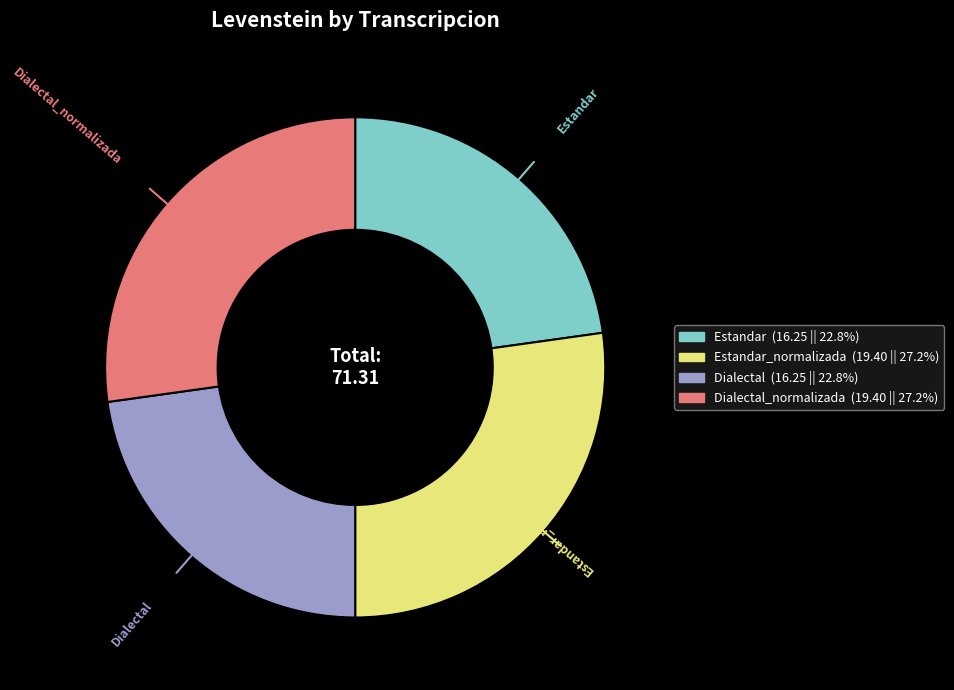

Does any single category account for the majority?

No